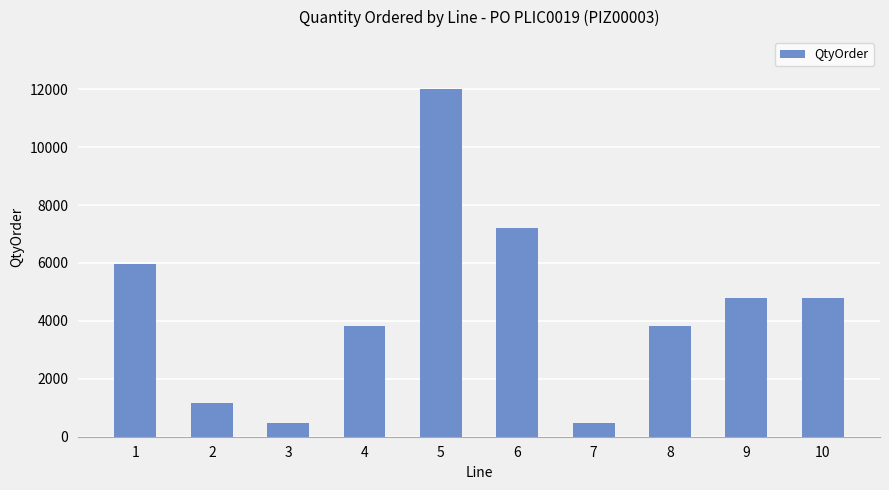

Does the chart contain stacked bars?

No